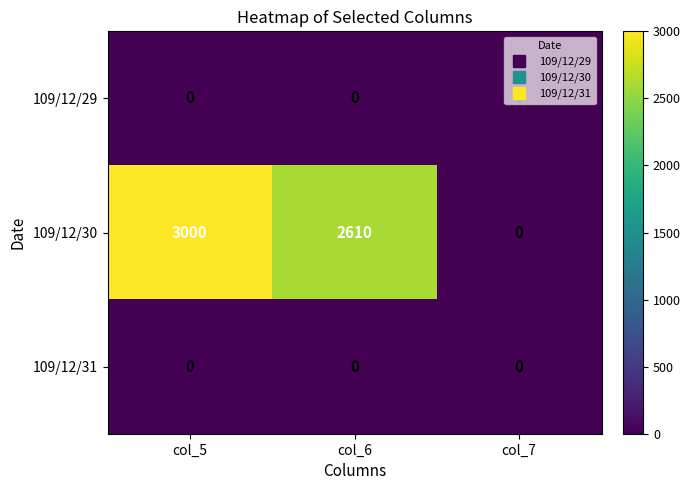

Rank the categories by 109/12/30 value from lowest to highest.

col_7, col_6, col_5